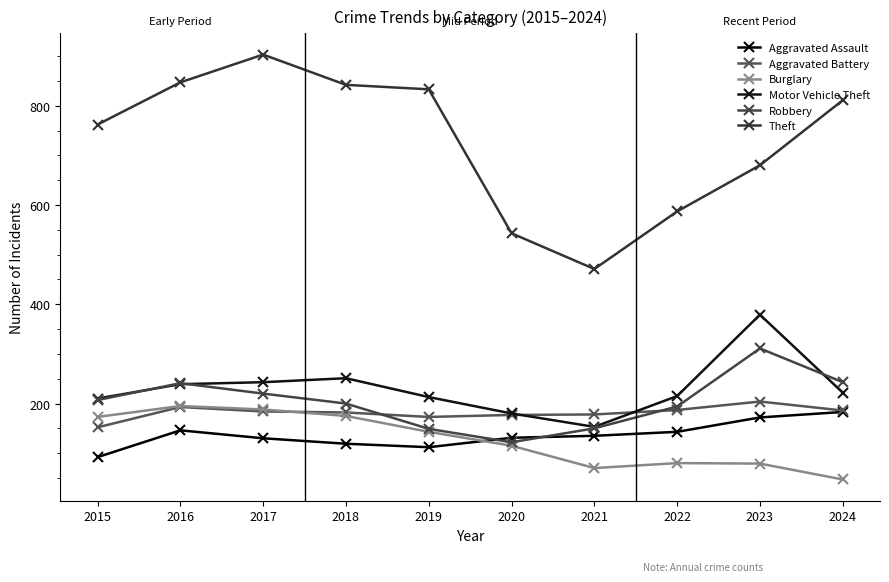

What is the value of the Robbery point at the 10th from the left?

243